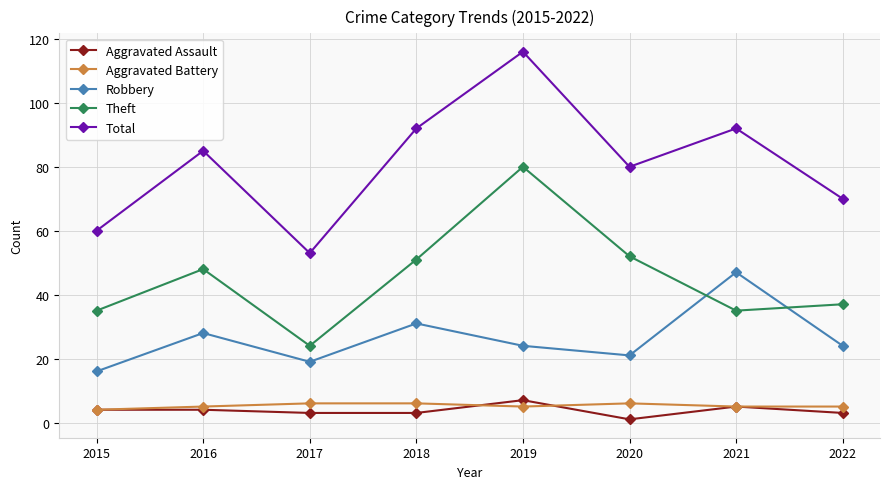

Reading left to right, what are all the values shown in this chart?

Aggravated Assault: 4	4	3	3	7	1	5	3
Aggravated Battery: 4	5	6	6	5	6	5	5
Robbery: 16	28	19	31	24	21	47	24
Theft: 35	48	24	51	80	52	35	37
Total: 60	85	53	92	116	80	92	70